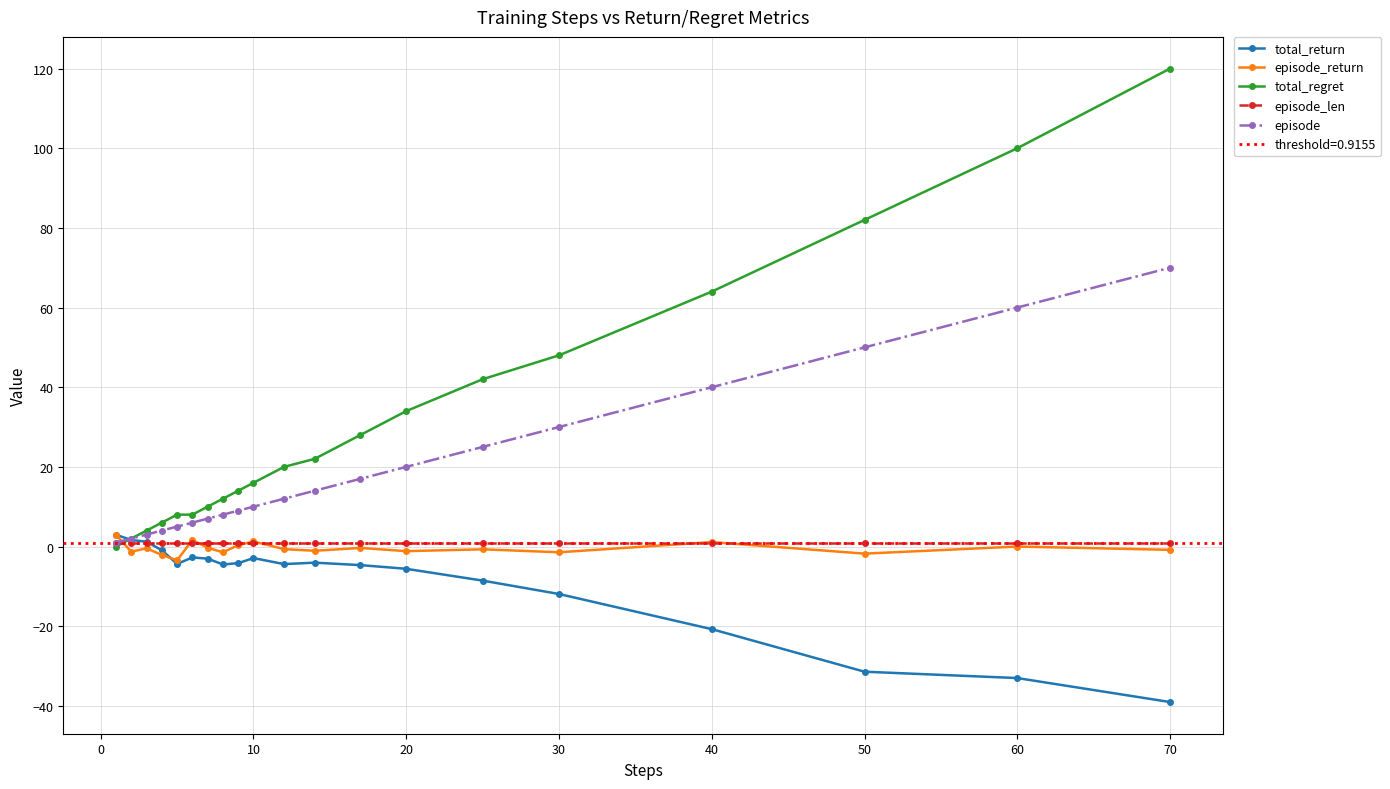

How many times do episode_return and total_regret cross each other?

1